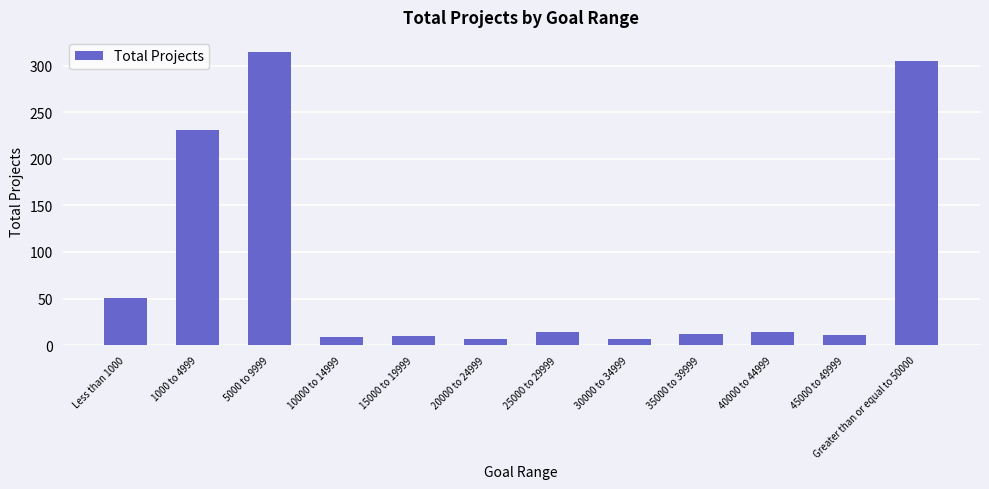

What is the sum of the values at 20000 to 24999 and 30000 to 34999?

14